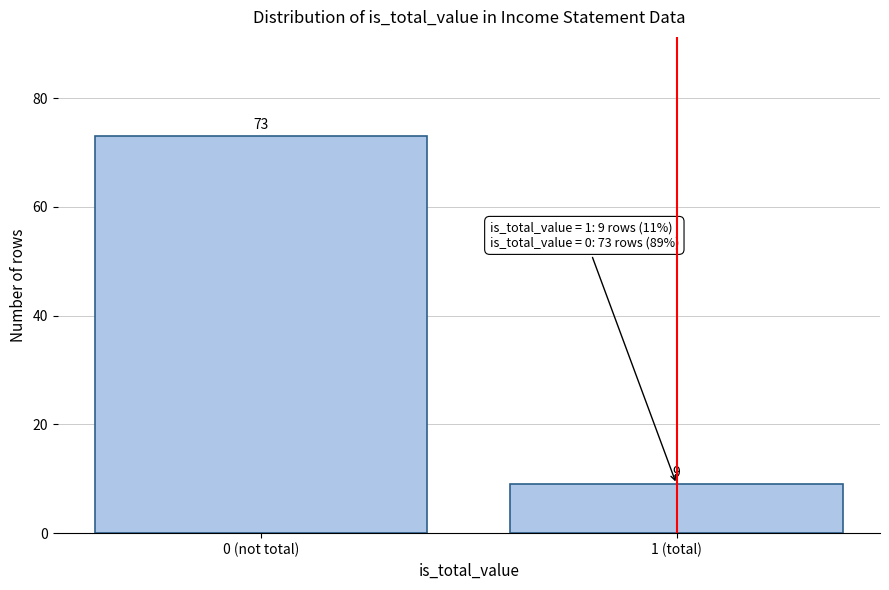

Reading left to right, list all the values displayed in this chart.

0 (not total)=73	1 (total)=9